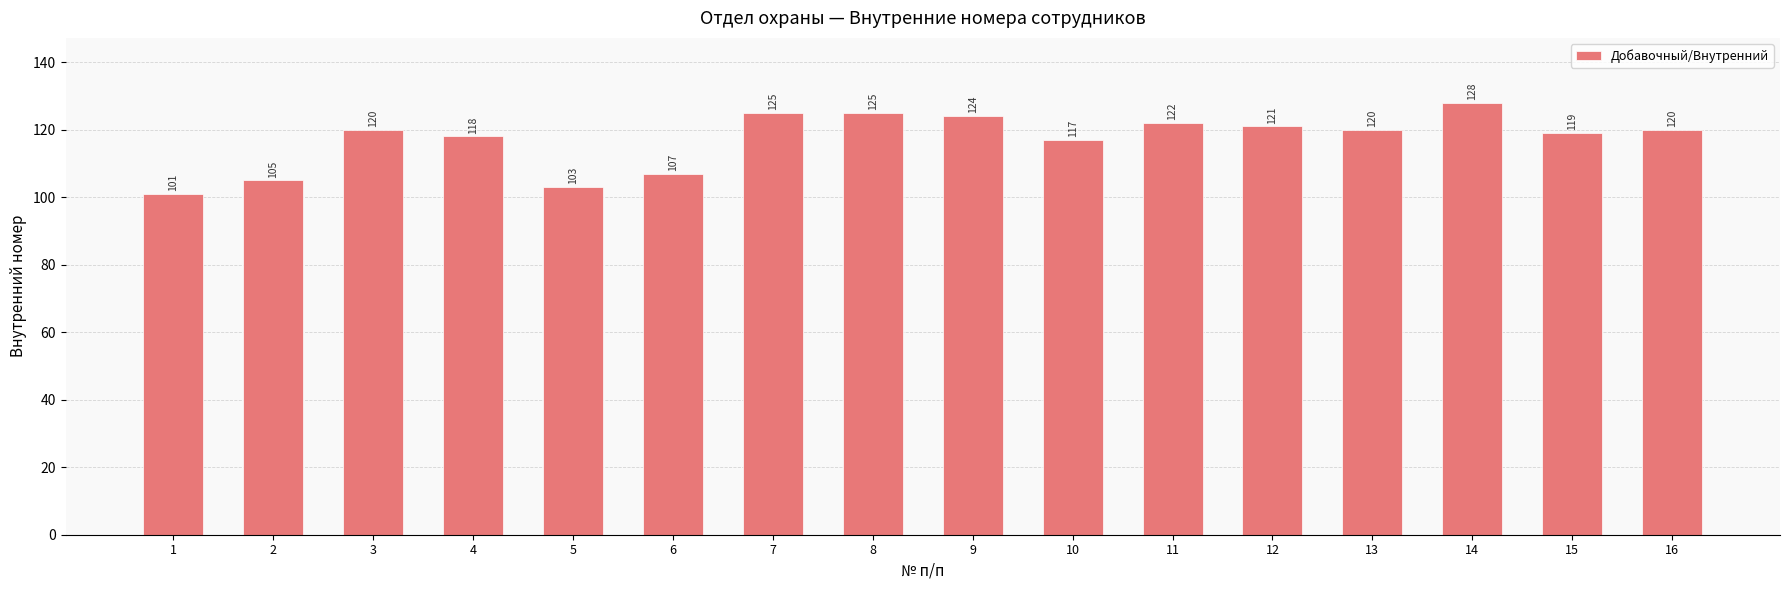

What is the change in value from 1 to 3?

+19